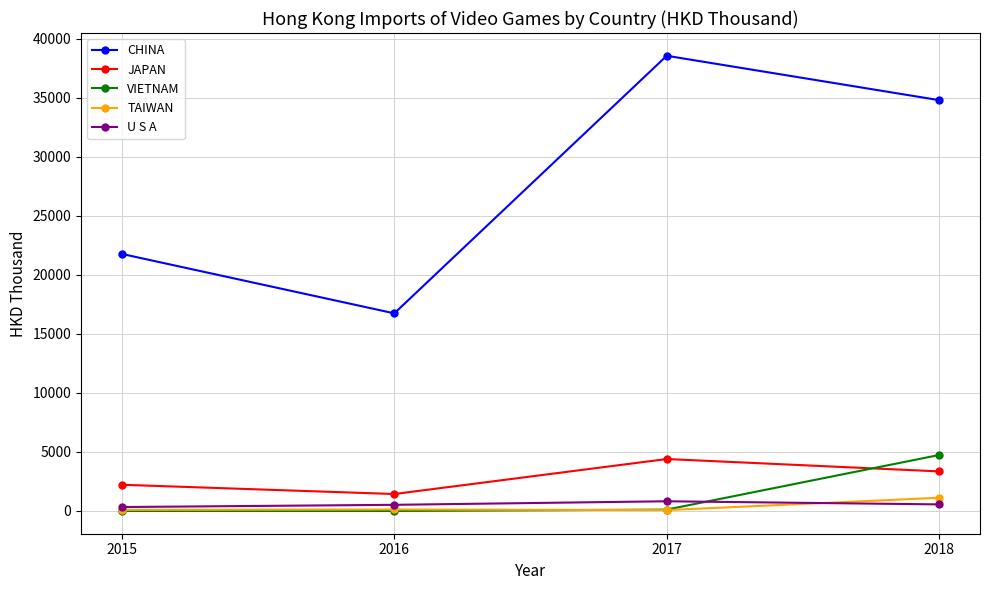

Which series has the largest total across all categories?

CHINA